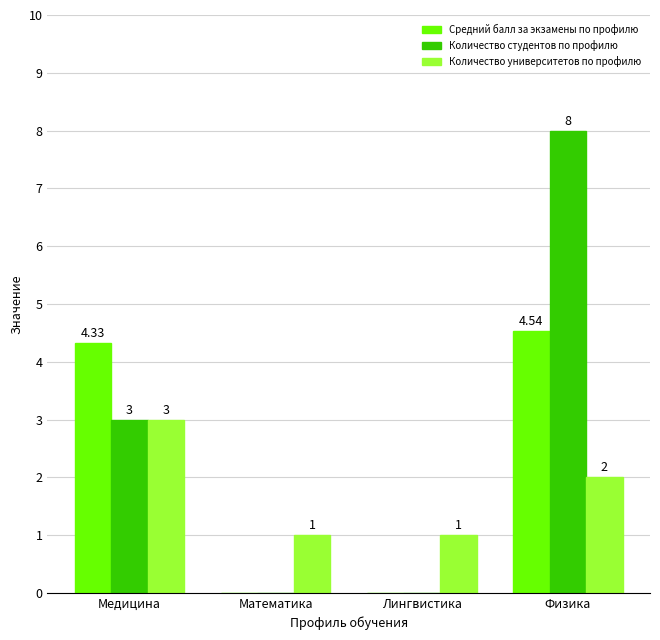

What is the sum of the Количество университетов по профилю values at Лингвистика and Математика?

2.0